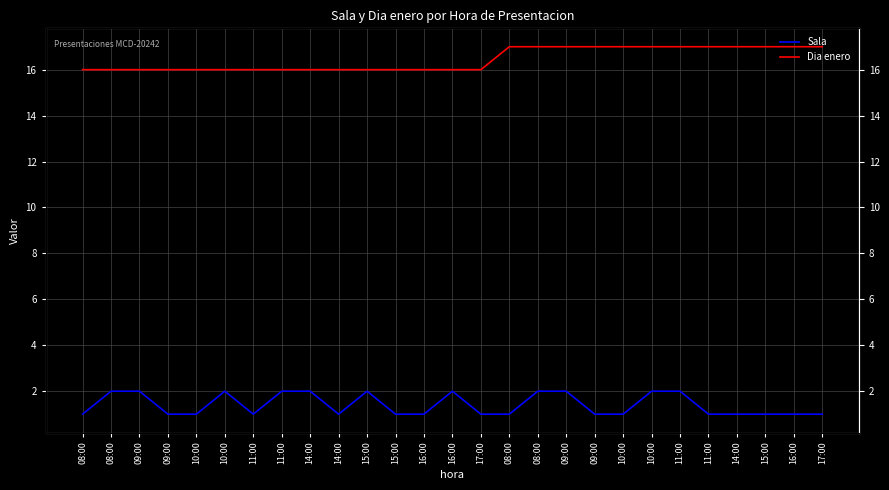

What is the sum of the Dia enero values at 11:00 and 08:00?

32